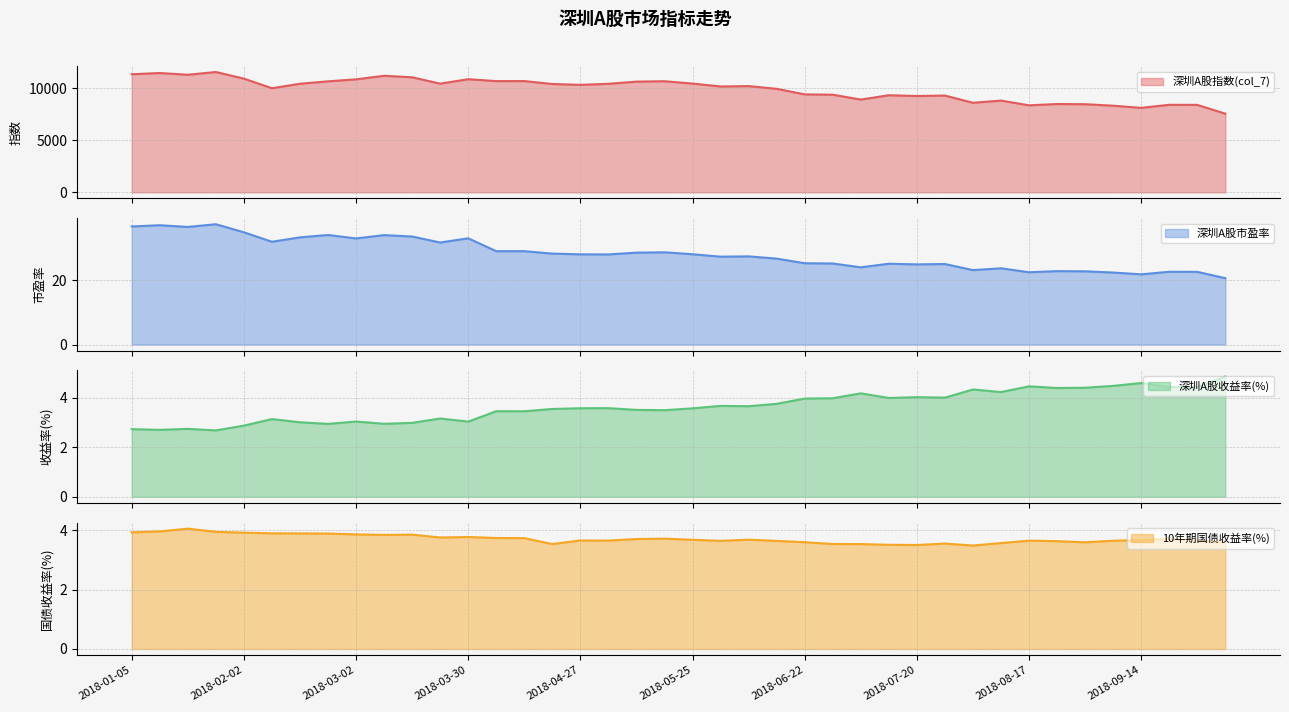

What is the difference between the maximum and minimum values in the 10年期国债收益率 series?

0.6